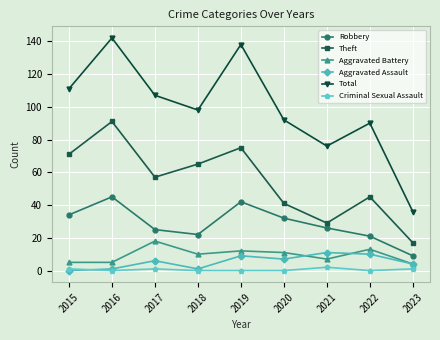

Reading left to right, list all the values displayed in this chart.

Robbery: 34	45	25	22	42	32	26	21	9
Theft: 71	91	57	65	75	41	29	45	17
Aggravated Battery: 5	5	18	10	12	11	7	13	4
Aggravated Assault: 0	1	6	1	9	7	11	10	4
Total: 111	142	107	98	138	92	76	90	36
Criminal Sexual Assault: 1	0	1	0	0	0	2	0	1